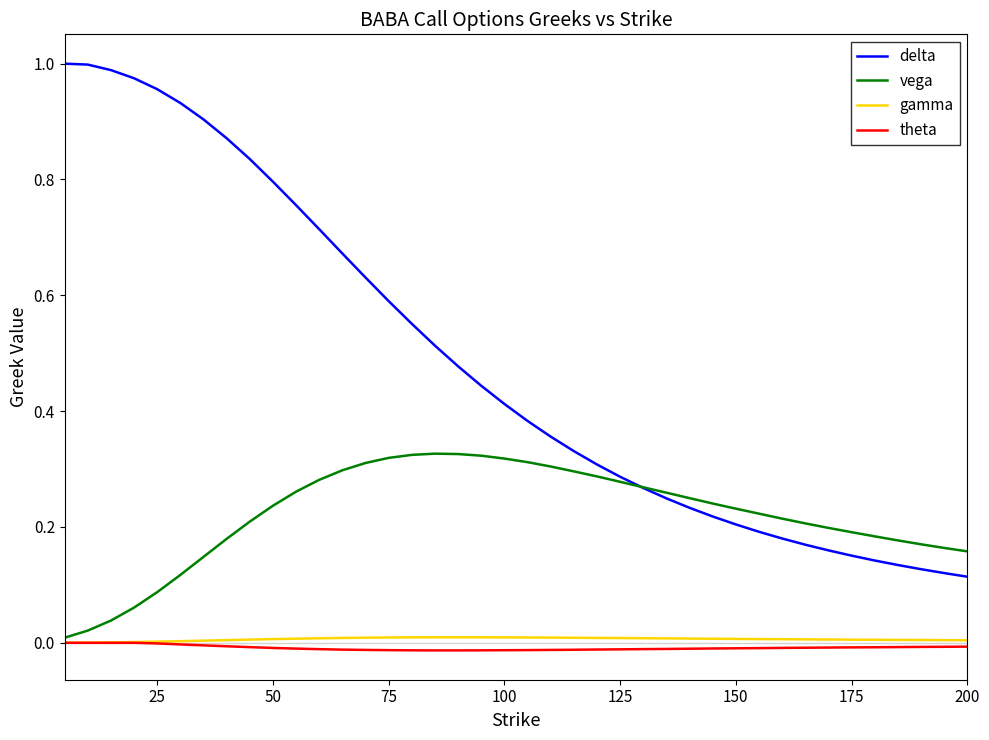

Which series has the widest spread of values?

delta